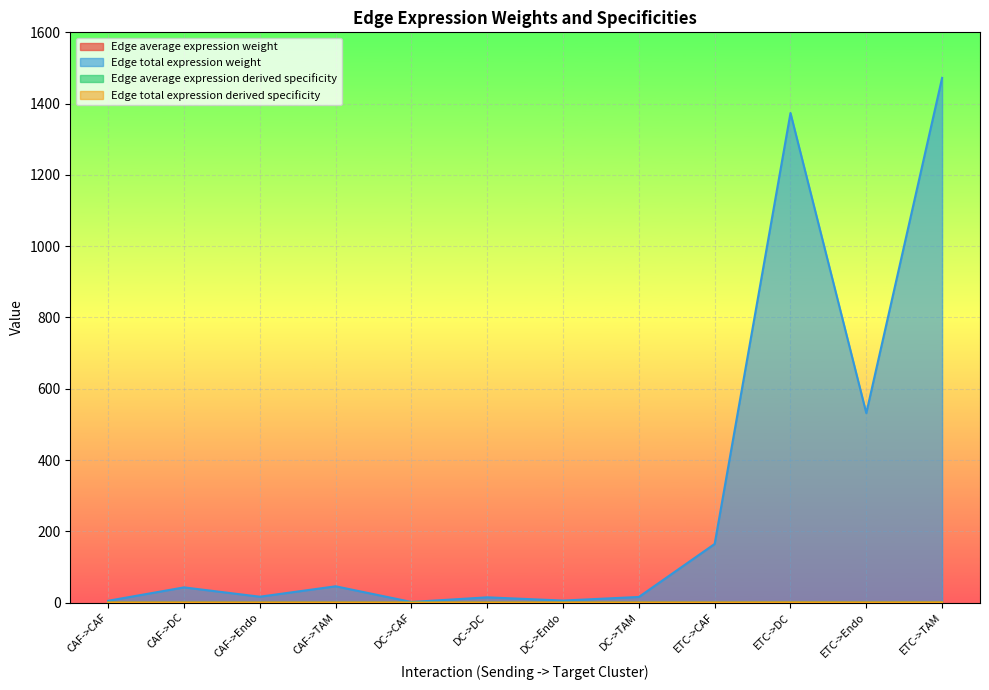

Where is Edge total expression derived specificity nearest to the value 0?

DC->CAF